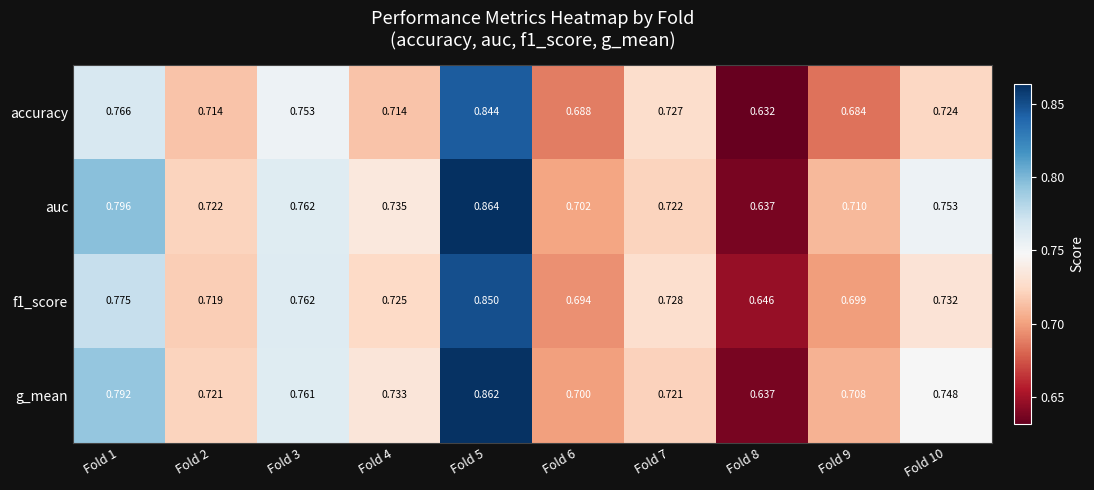

Which series has the largest total across all categories?

auc